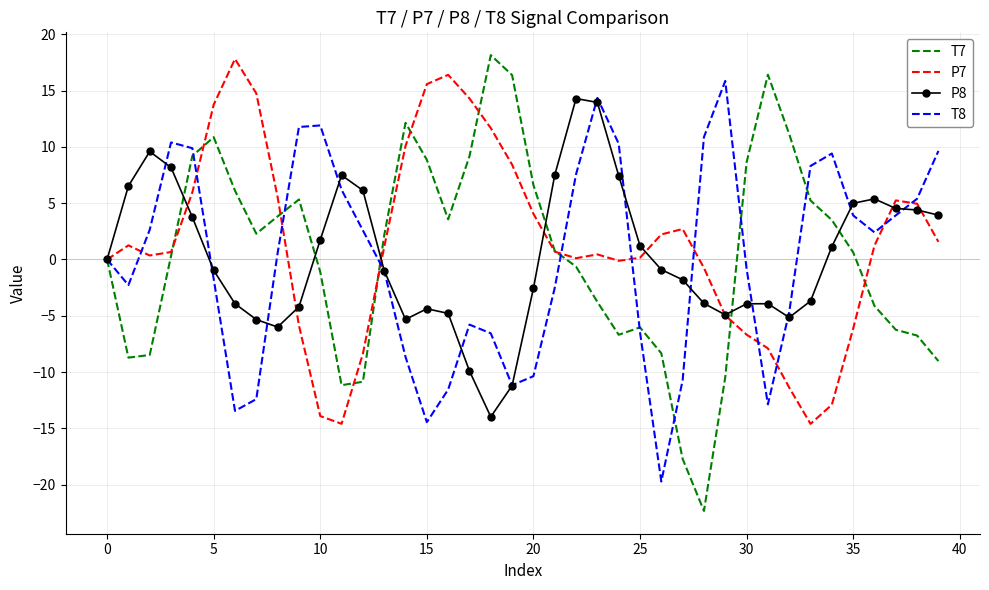

What is the maximum value for P7?

17.8